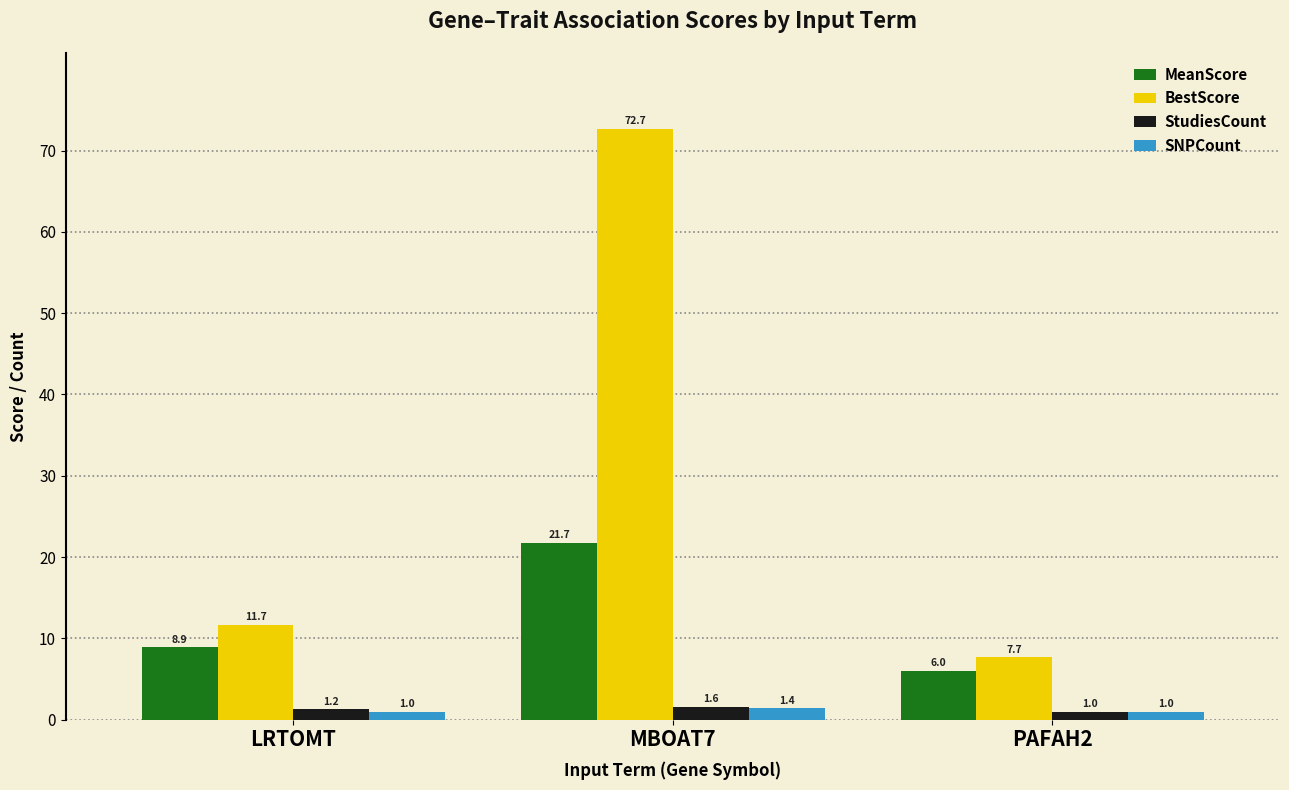

What is the difference between the BestScore values at MBOAT7 and LRTOMT?

61.0